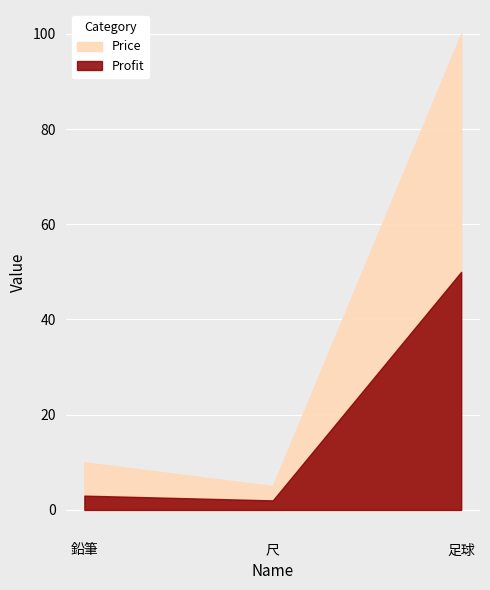

The value of Profit at 鉛筆 is 5. True or false?

False